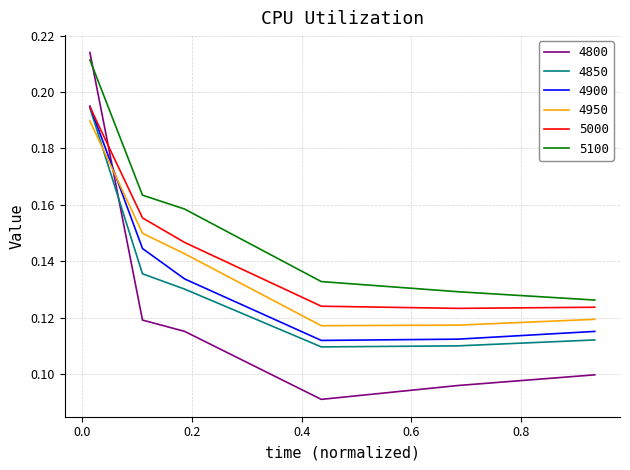

Which series has the largest total across all categories?

5100